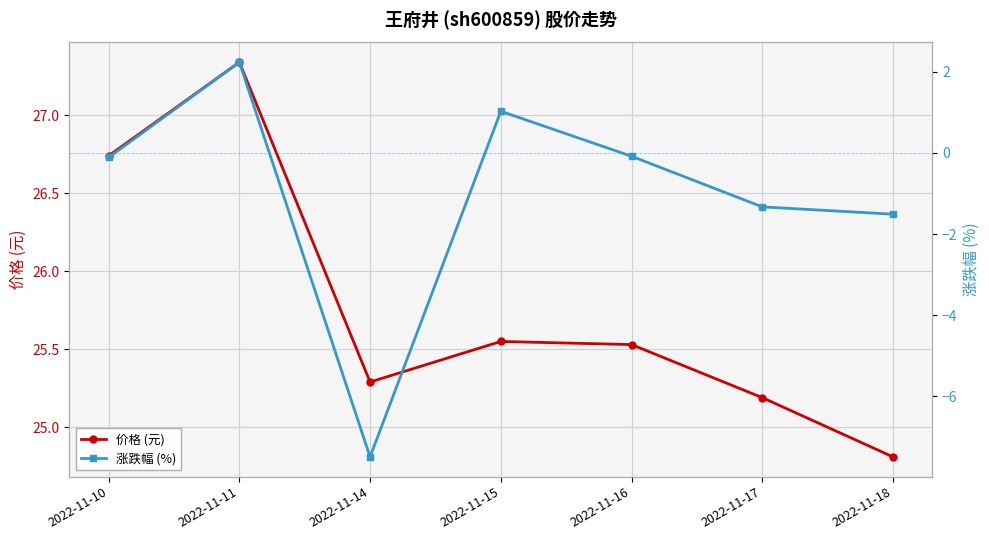

Does the chart have visible grid lines?

Yes